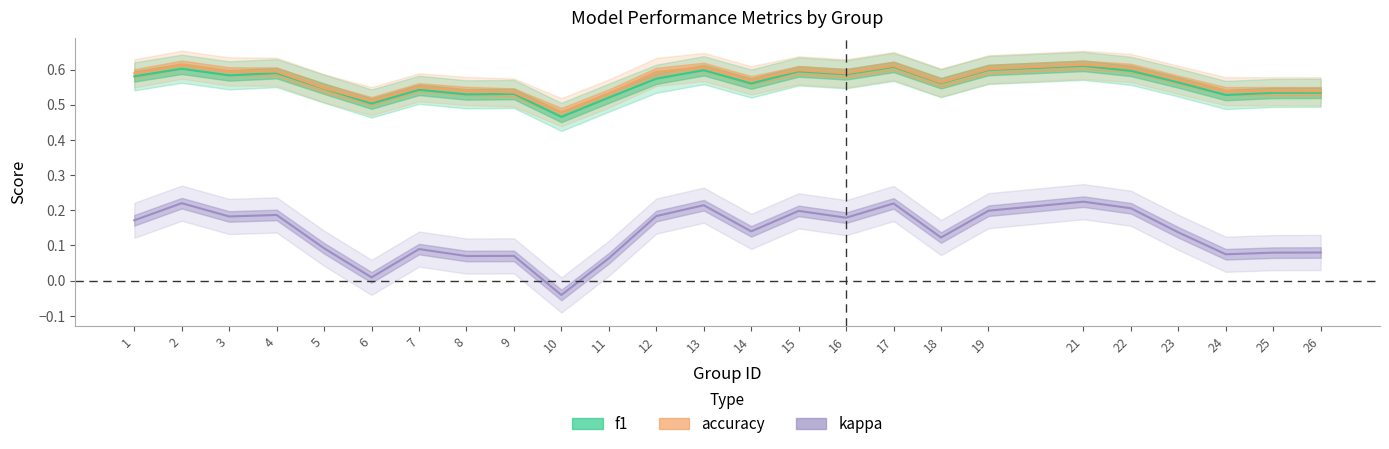

What are all the series names shown in the legend?

f1, accuracy, kappa